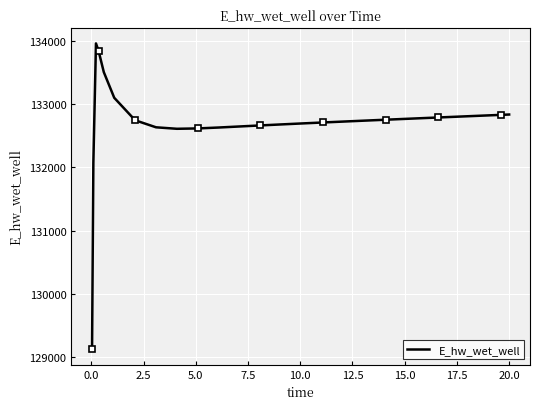

What is the maximum value for E_hw_wet_well?

133958.2